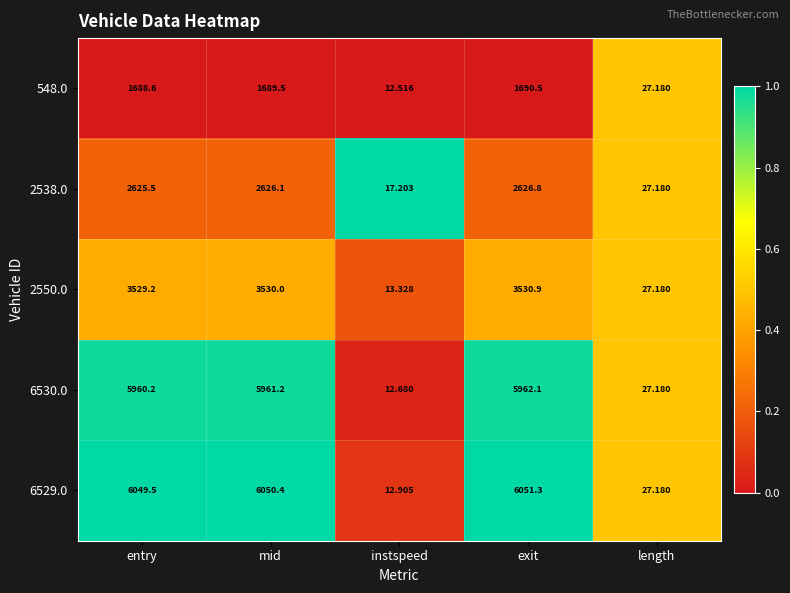

Which label corresponds to the largest value in the chart?

exit